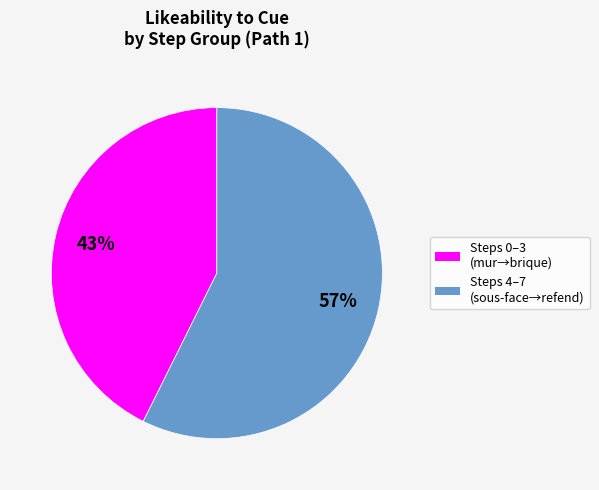

Count the number of slices in the pie.

2